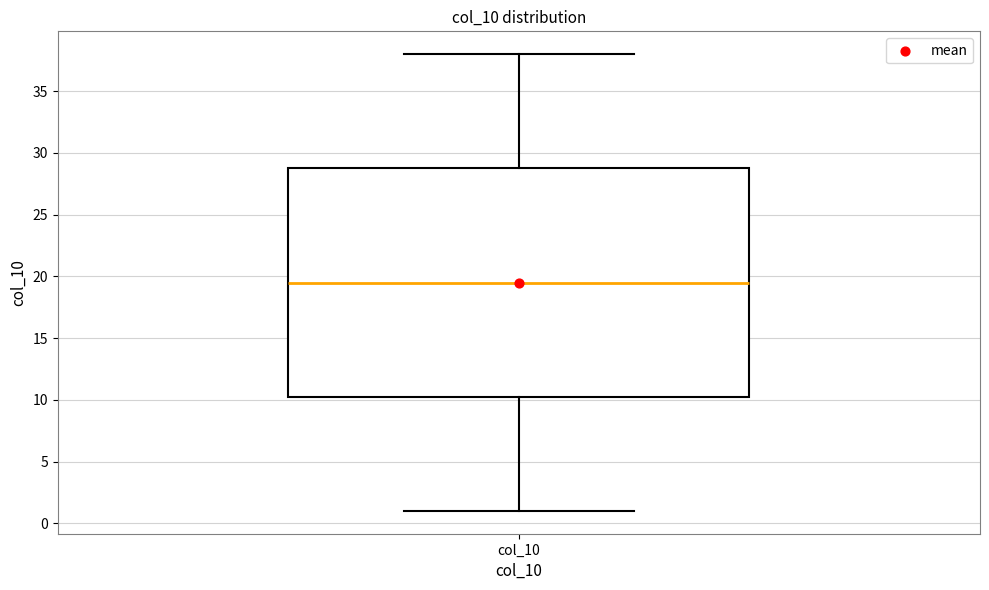

Where does the median line of the box for col_10 sit on the y-axis? The values are not printed on the chart, so give them approximately, as read against the axis.

19.5